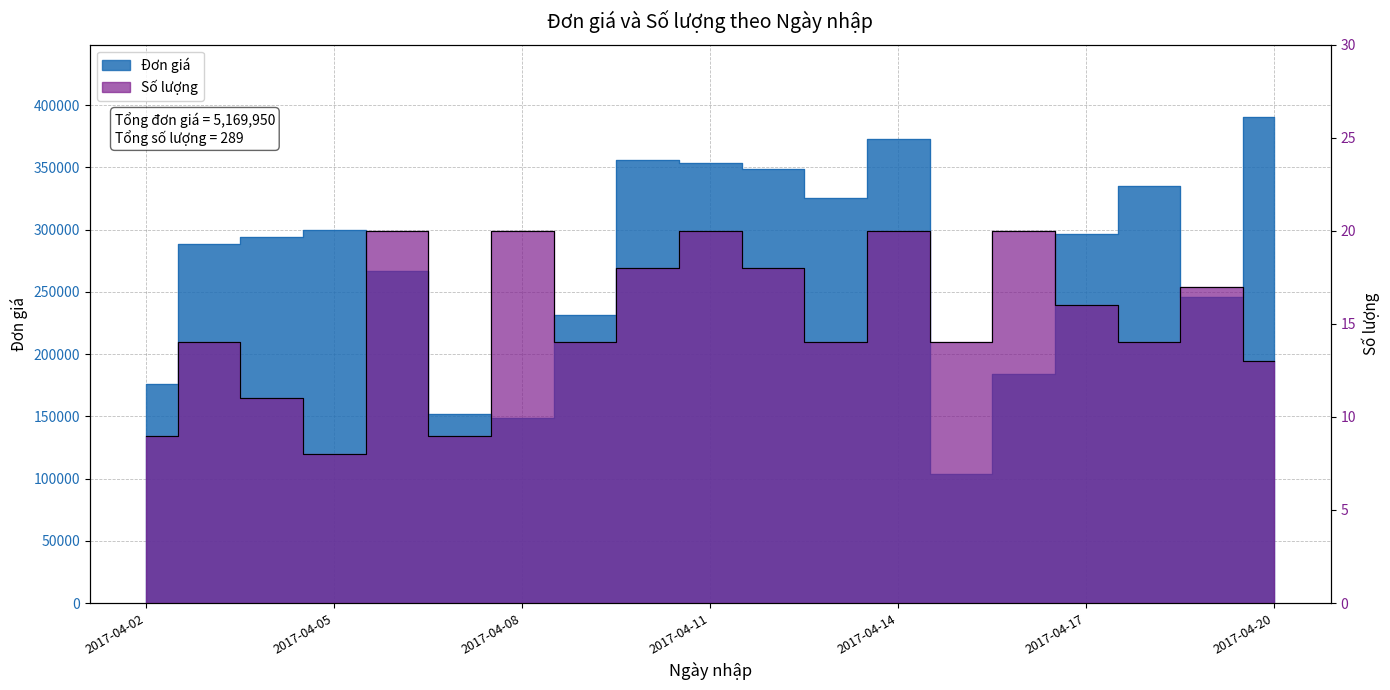

What is the difference between the maximum and minimum values in the Đơn giá series?

286231